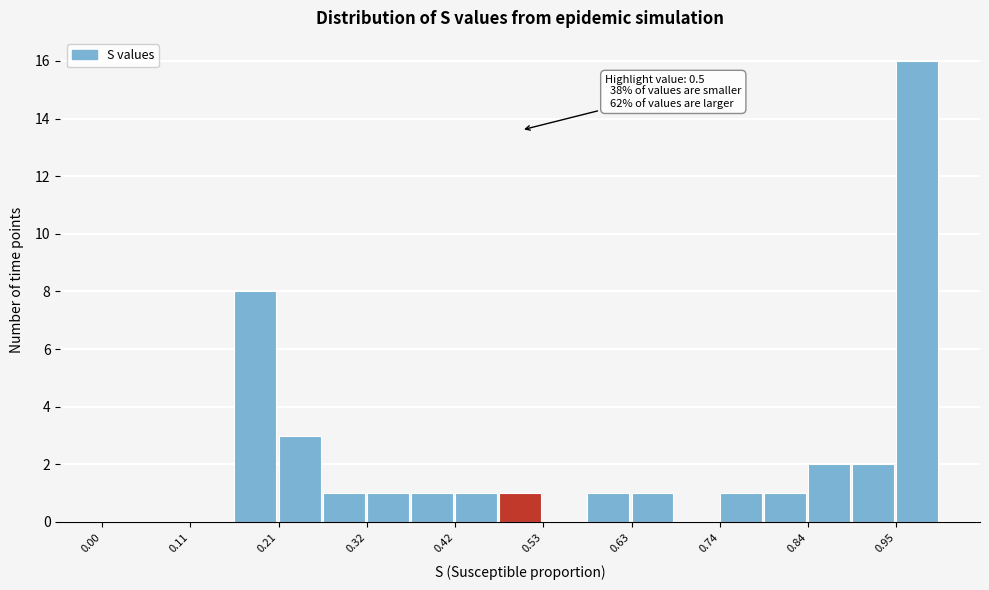

Around what value on the x-axis is the tallest bar? Give the approximate position of its centre, as read against the axis.

0.98